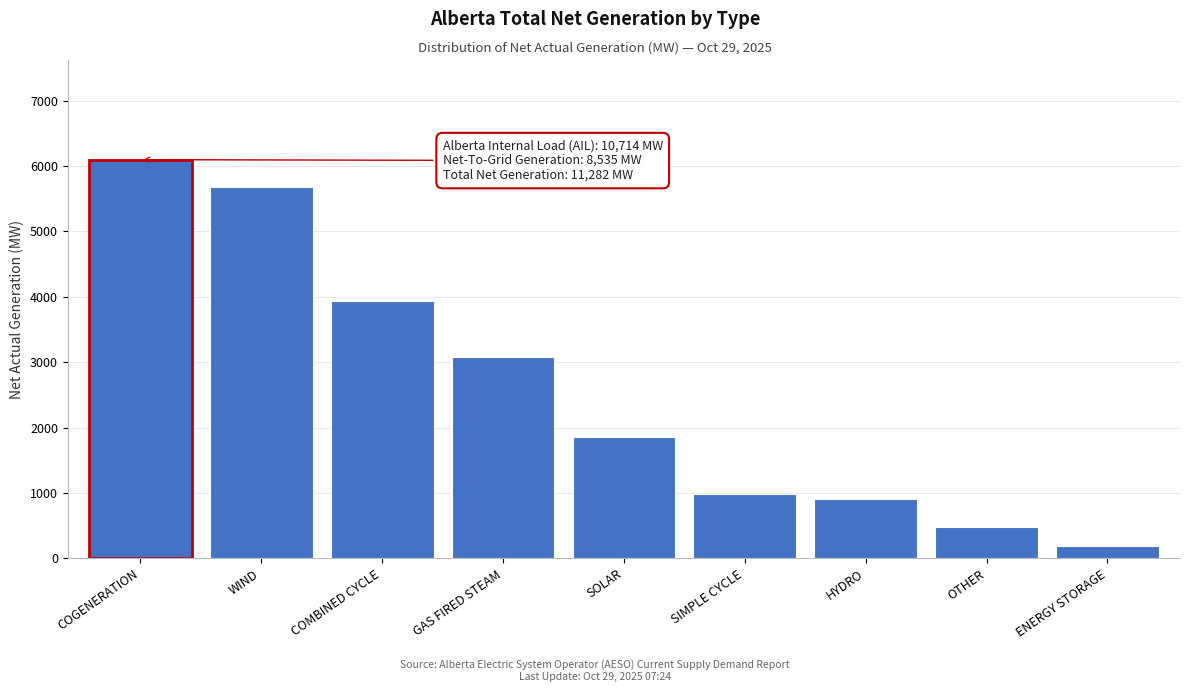

Reading left to right, what are all the values shown in this chart?

6097	5684	3942	3078	1850	984	899	479	190